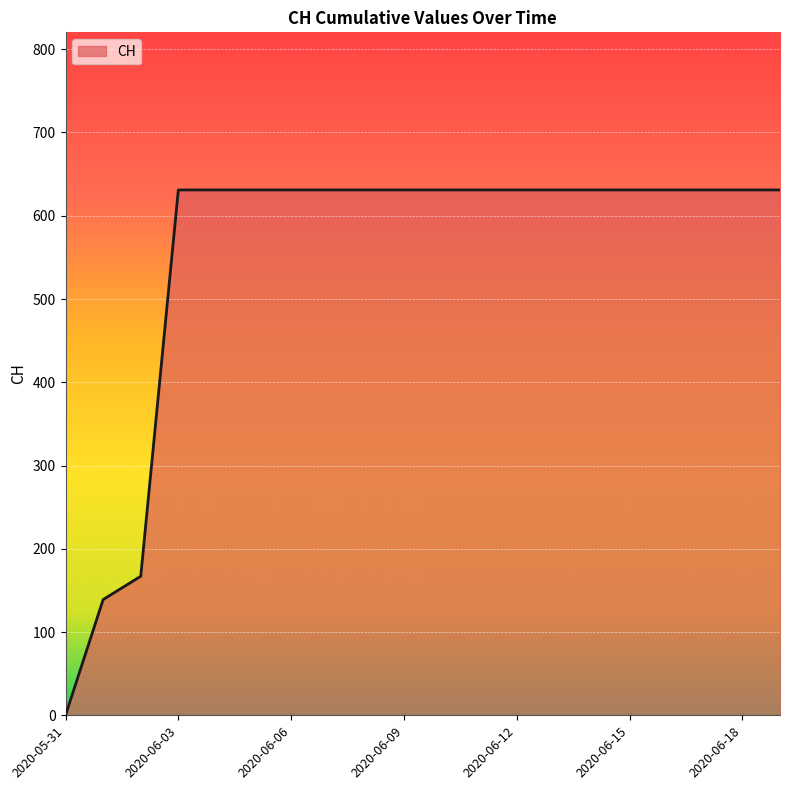

What is the greatest value displayed?

631